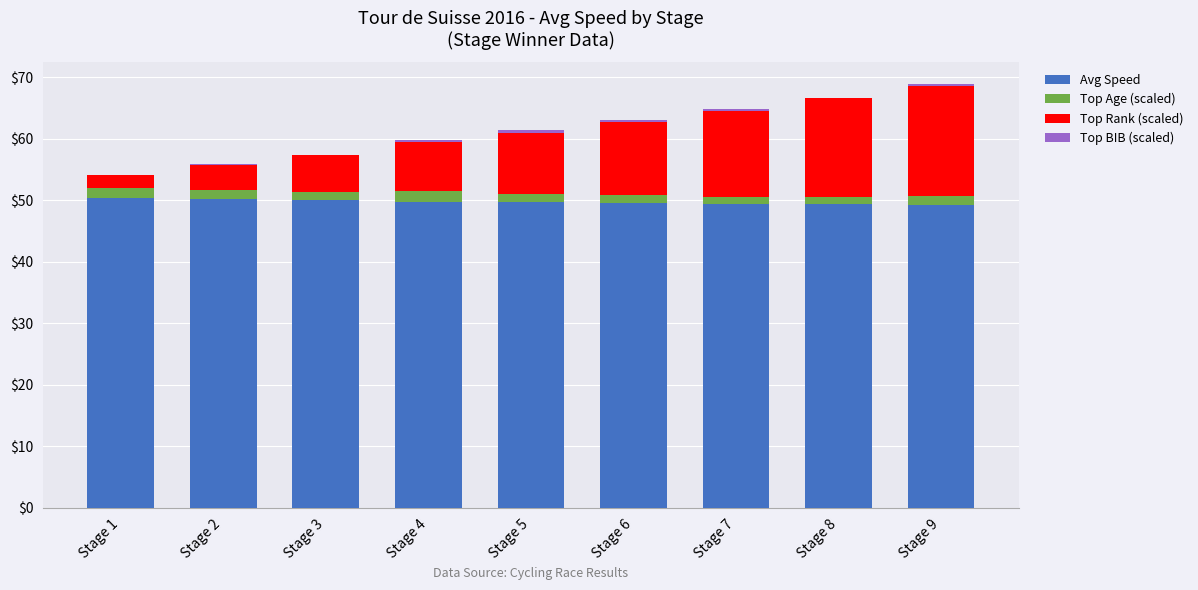

What is the sum of all Avg Speed values?

447.4